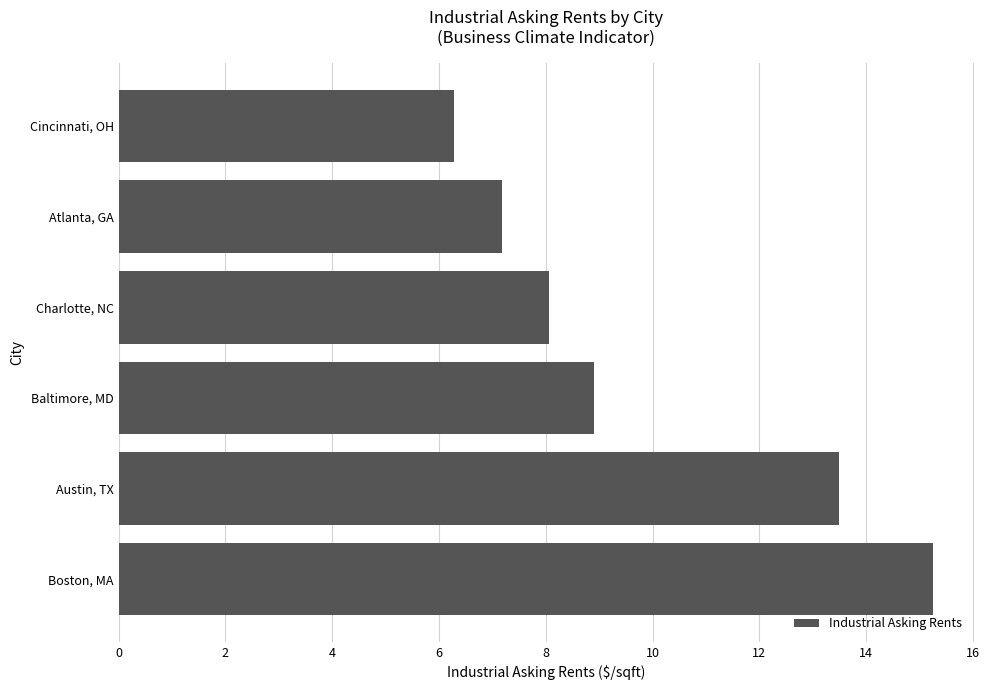

What is the difference between the values at Baltimore, MD and Austin, TX?

4.6